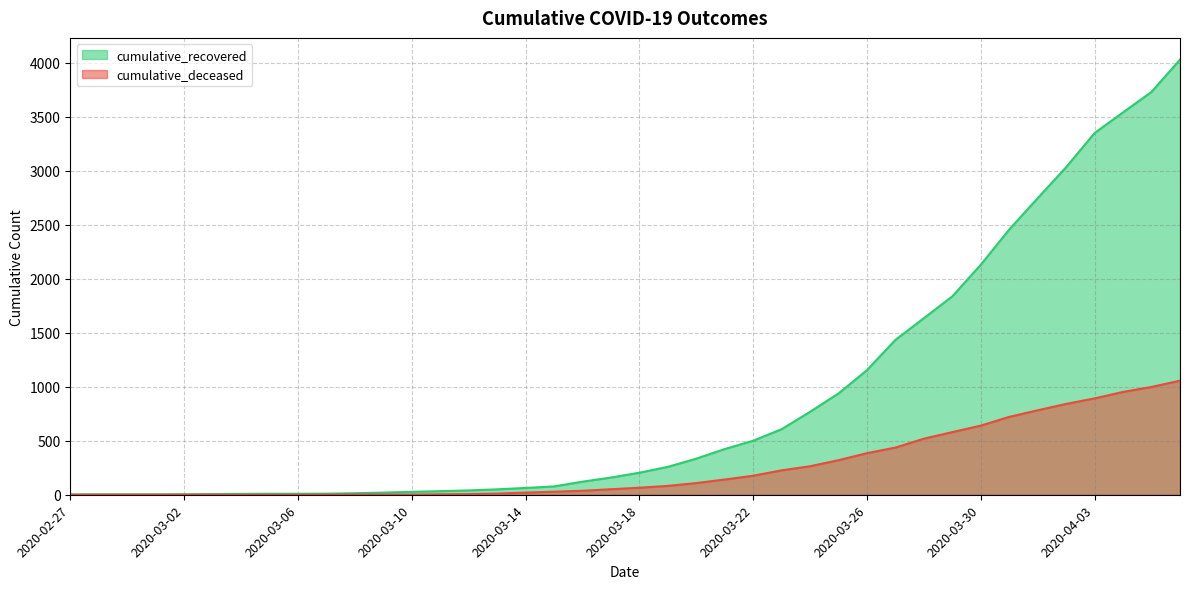

True or false: cumulative_recovered has a value of 3349 at 2020-04-03.

True